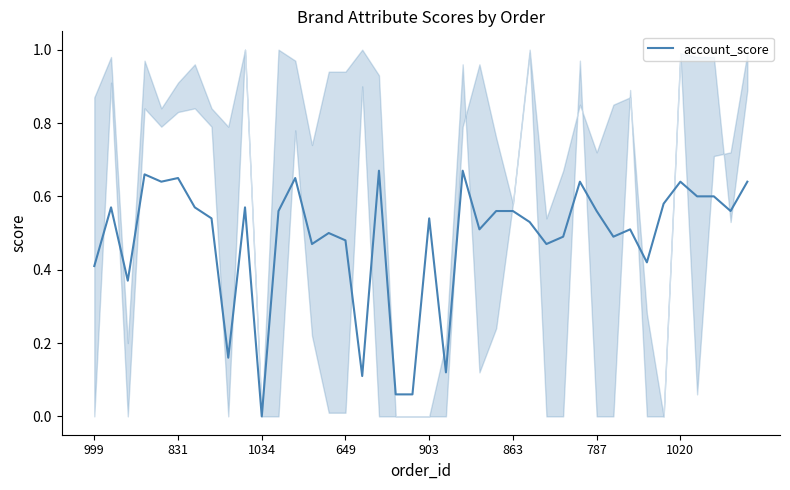

What is the greatest value displayed?

0.7